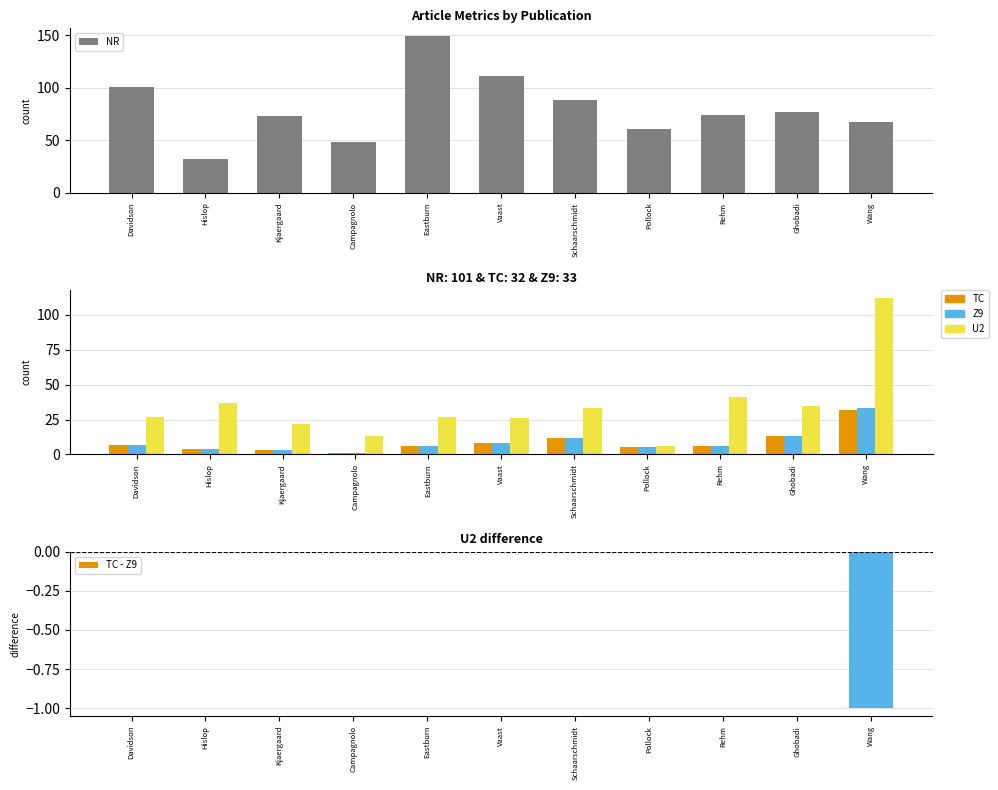

What is the difference between the maximum and minimum values in the TC series?

31